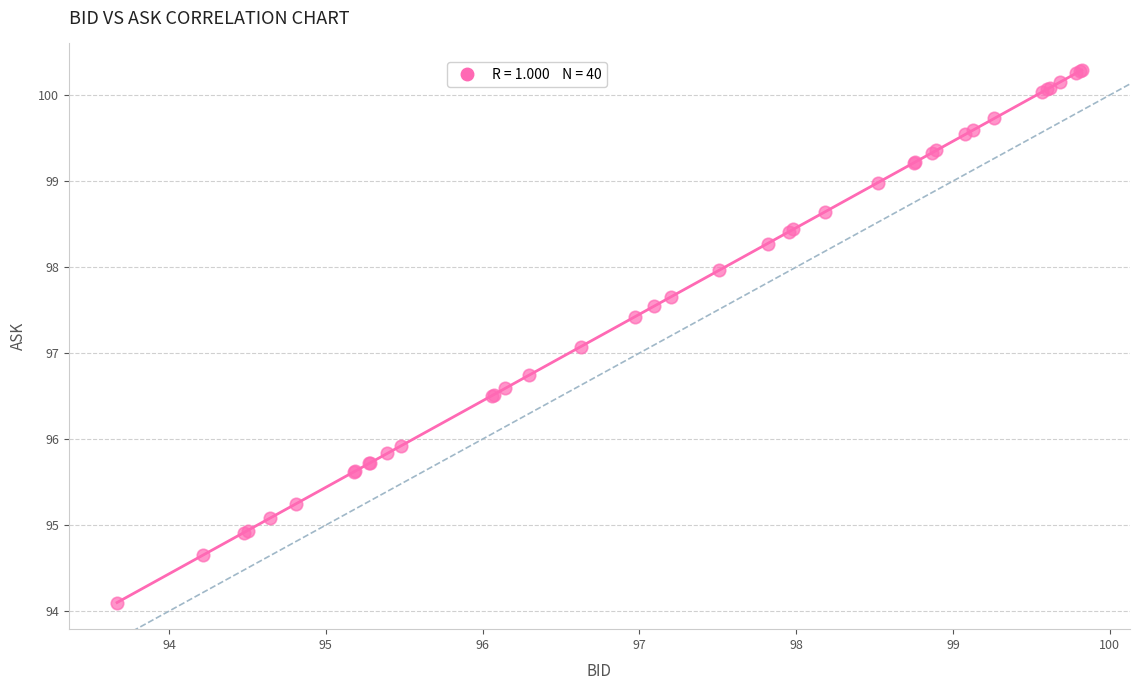

What Y value in the scatter plot is closest to 97?

97.1